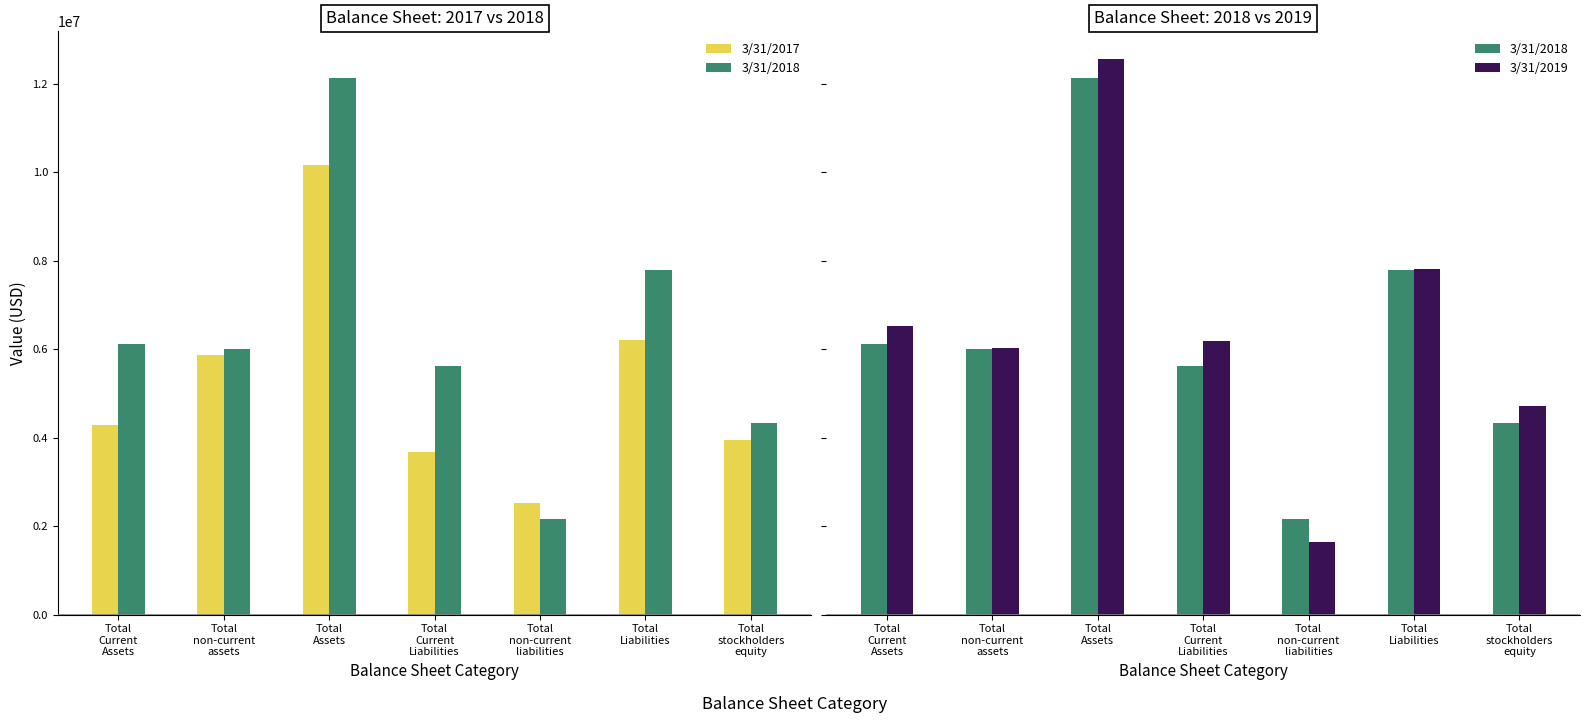

The 3/31/2018 series shows 3566439 at Total
non-current
assets. True or false?

False